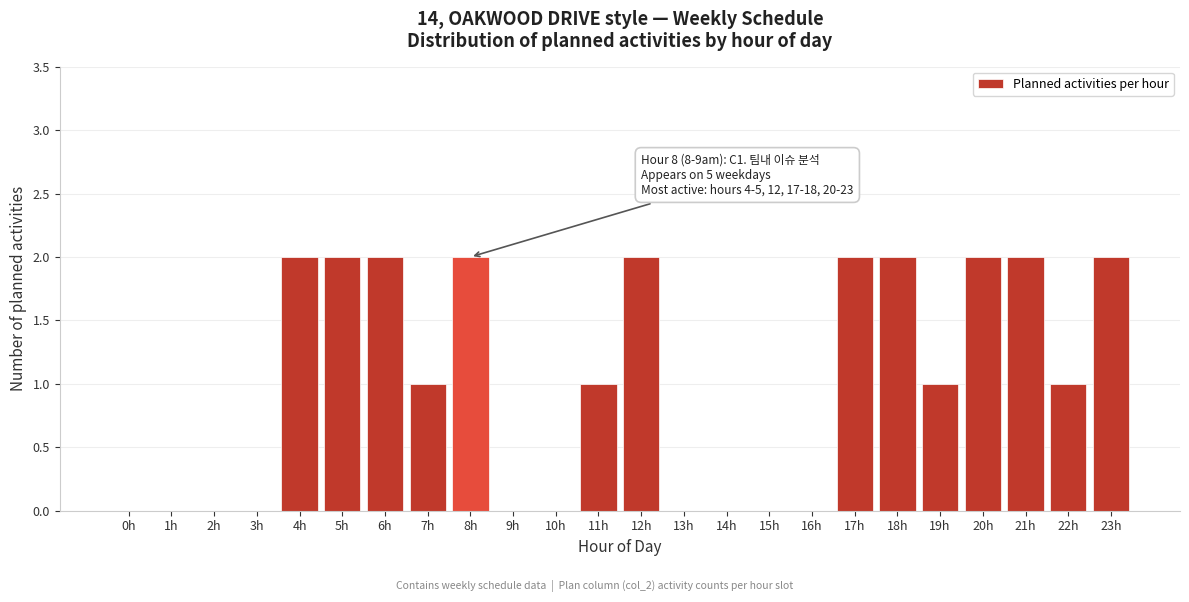

Reading left to right, list all the values displayed in this chart.

0h=0	1h=0	2h=0	3h=0	4h=2	5h=2	6h=2	7h=1	8h=2	9h=0	10h=0	11h=1	12h=2	13h=0	14h=0	15h=0	16h=0	17h=2	18h=2	19h=1	20h=2	21h=2	22h=1	23h=2